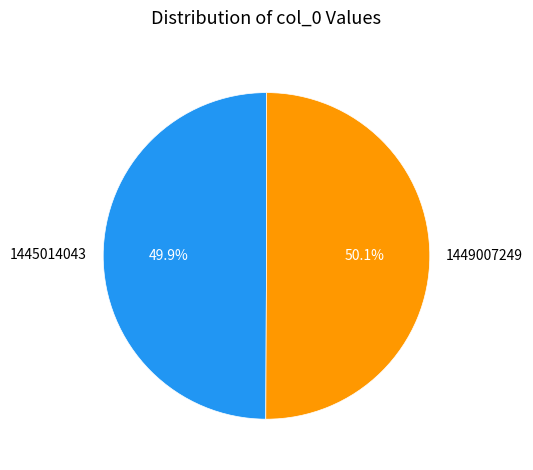

What percentage is the 1449007249 slice, to the nearest percent?

50%